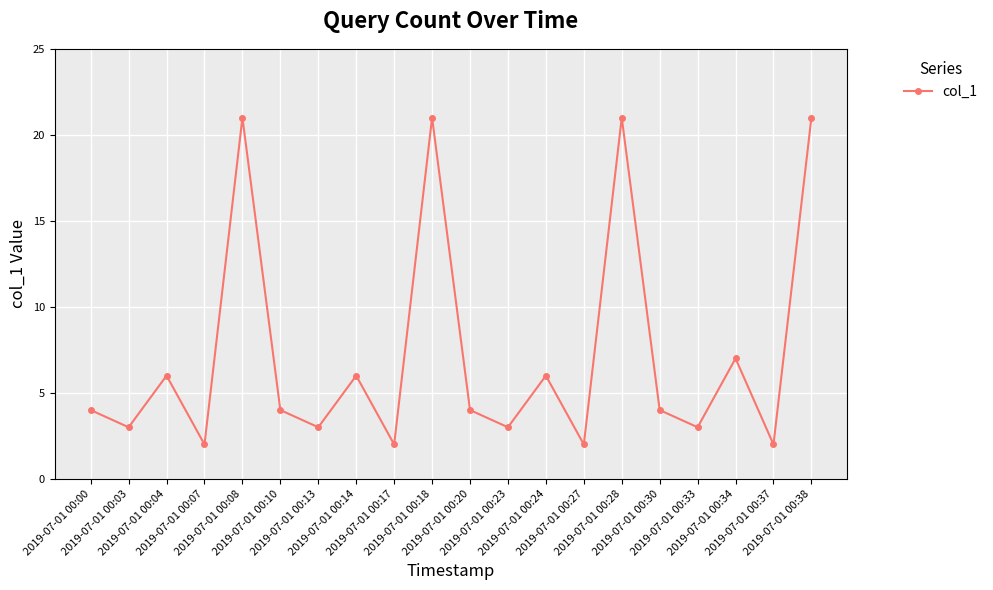

The value at 2019-07-01 00:27 is 3. True or false?

False